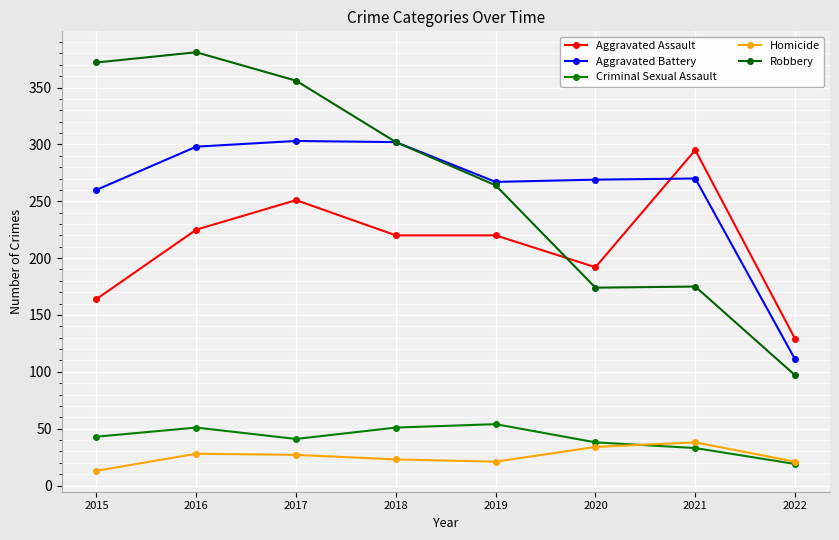

True or false: Criminal Sexual Assault and Aggravated Battery intersect in this chart.

False